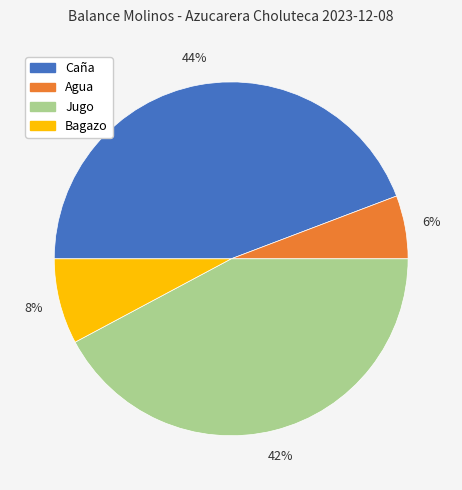

What is the largest slice in the pie chart?

Caña